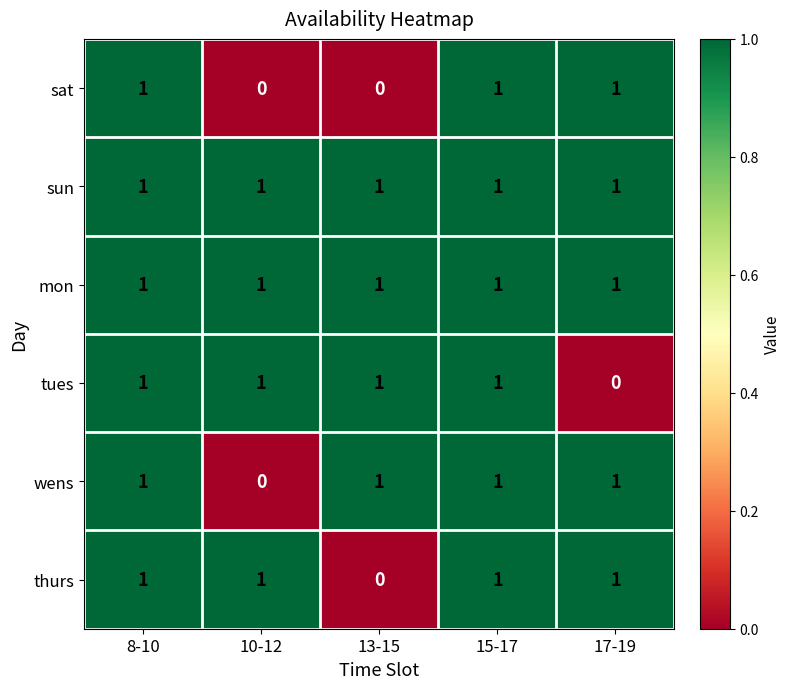

At how many categories does at least one series exceed 0?

5